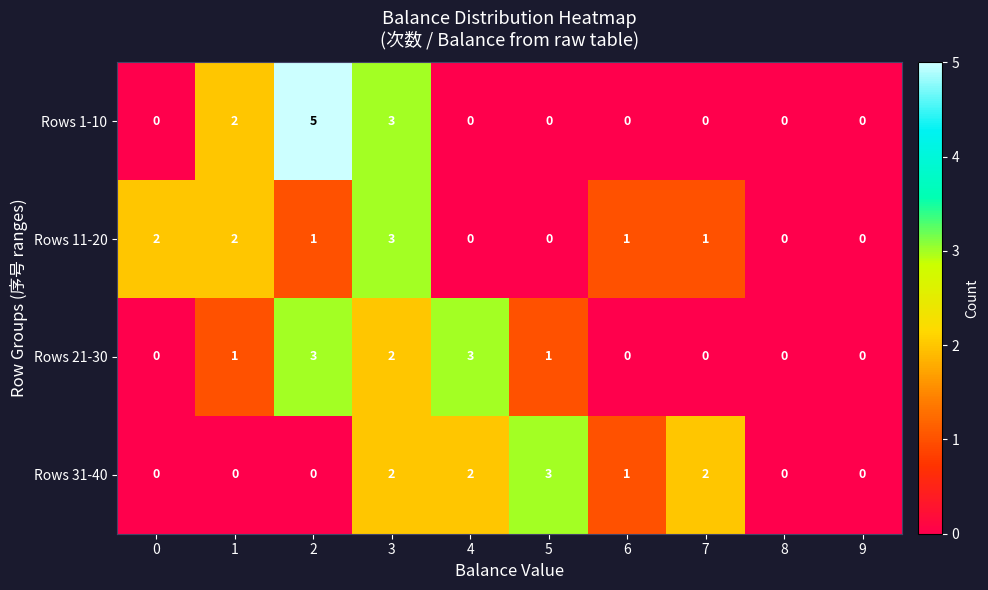

What is the difference between the maximum and minimum values in the Rows 21-30 series?

3